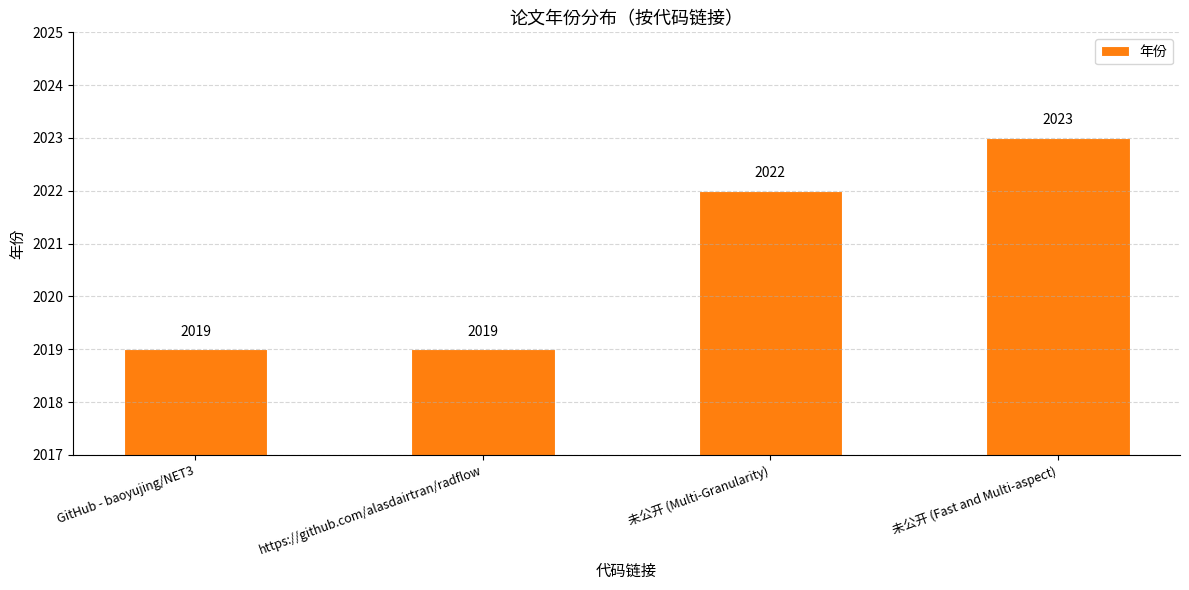

What is the ratio of the value at https://github.com/alasdairtran/radflow to the value at 未公开 (Multi-Granularity)?

1.0